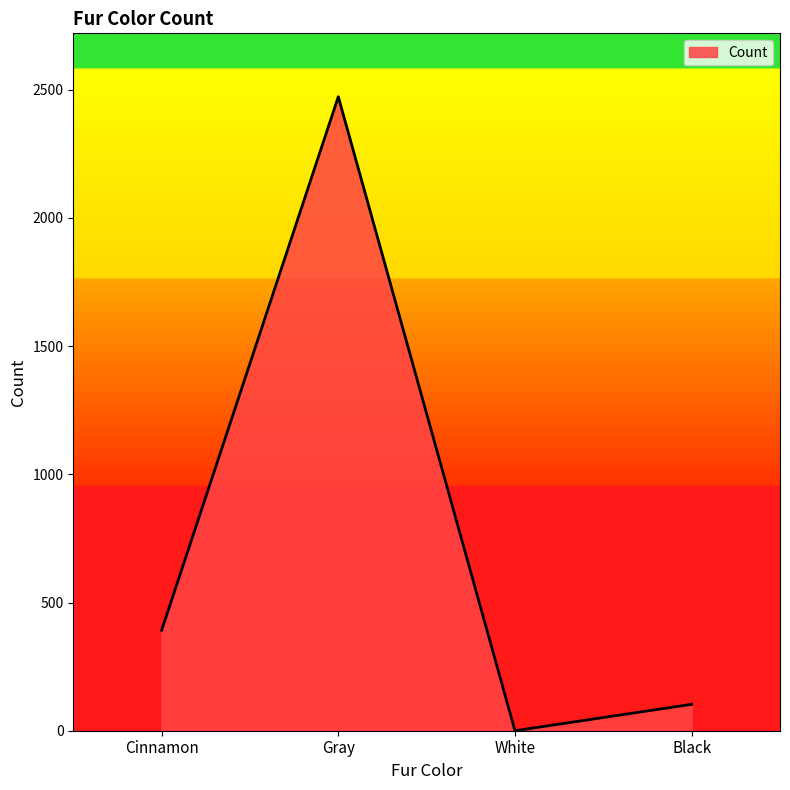

Rank the categories by value from highest to lowest.

Gray, Cinnamon, Black, White